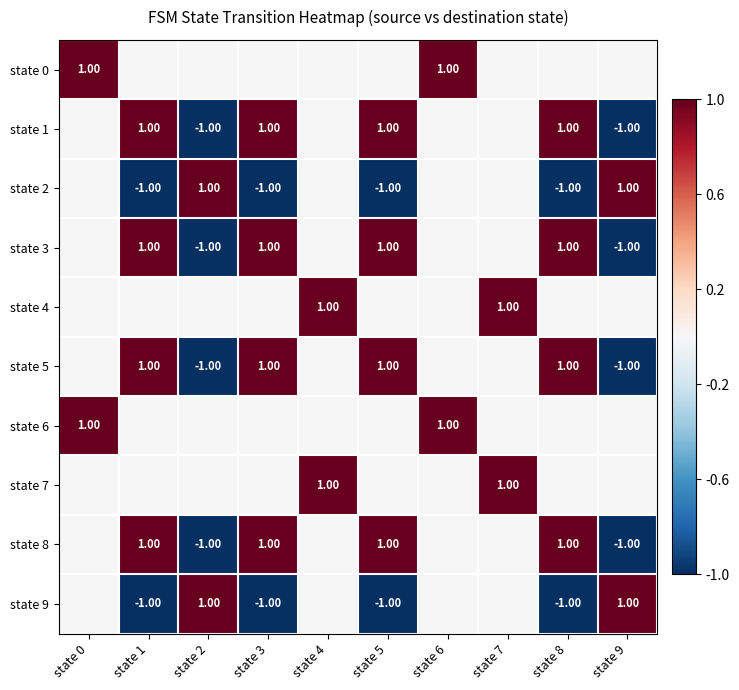

What is the minimum value for state 2?

-1.0